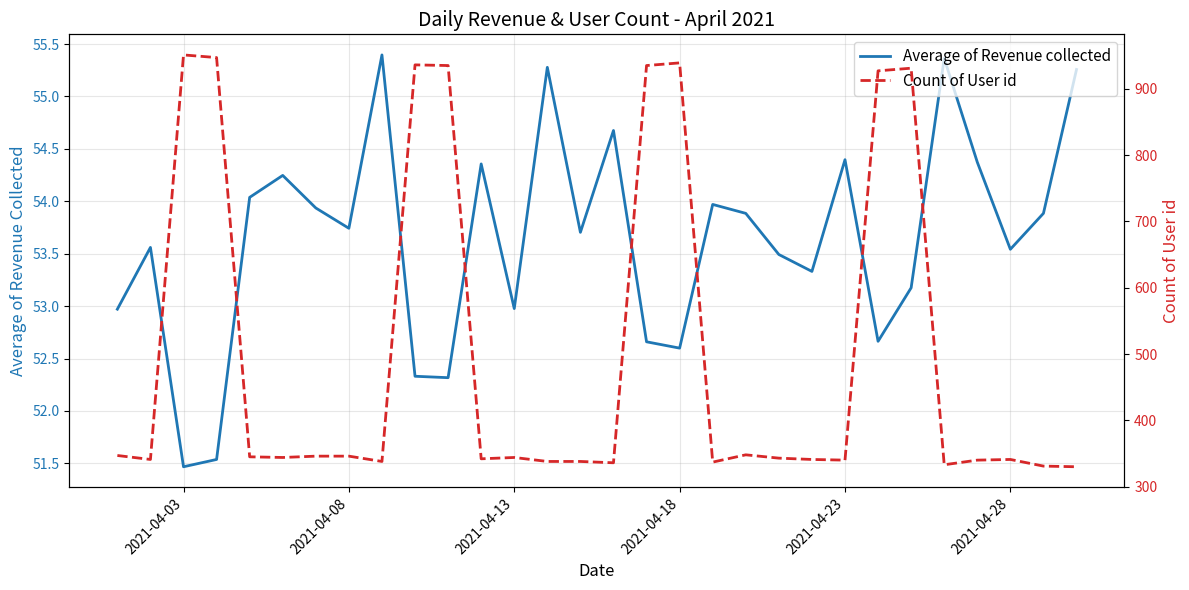

True or false: Average of Revenue collected and Count of User id intersect in this chart.

False